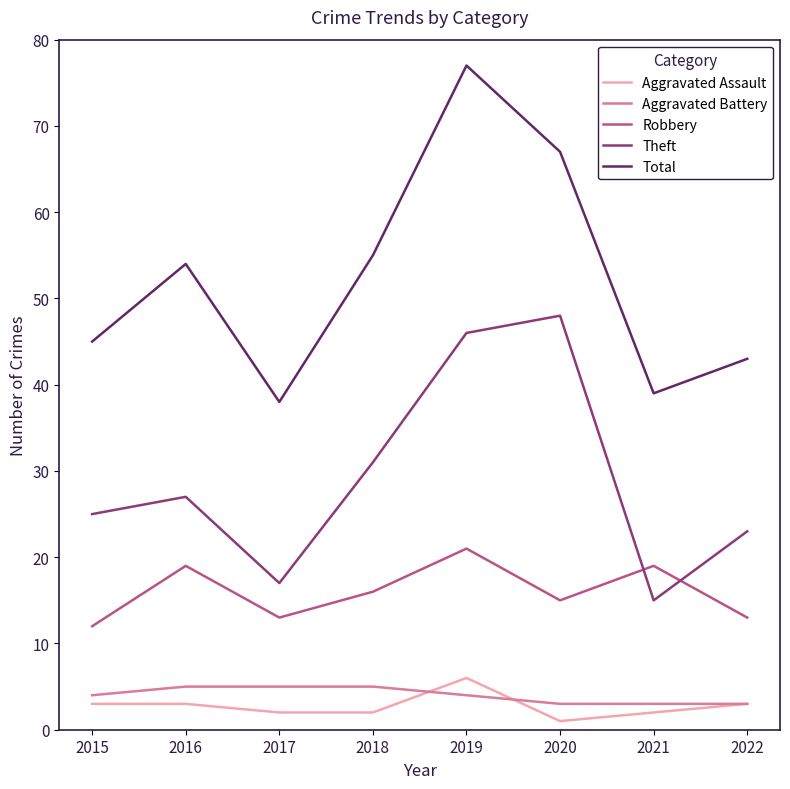

Which series has the largest range (max minus min)?

Total